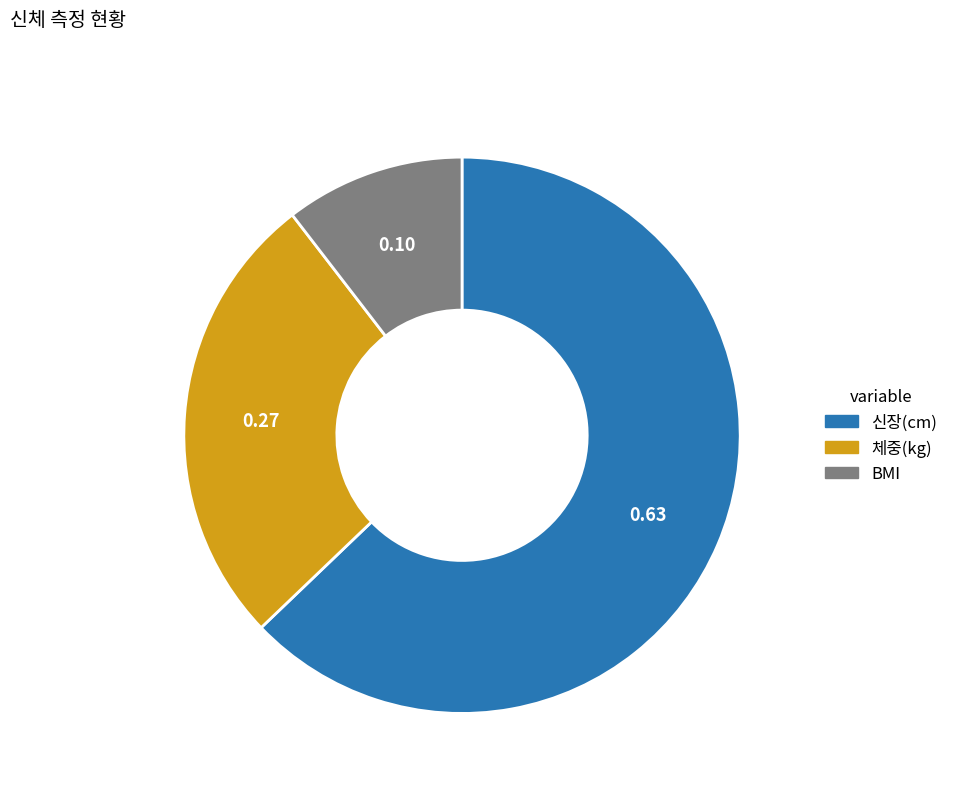

Does any single category account for the majority?

Yes